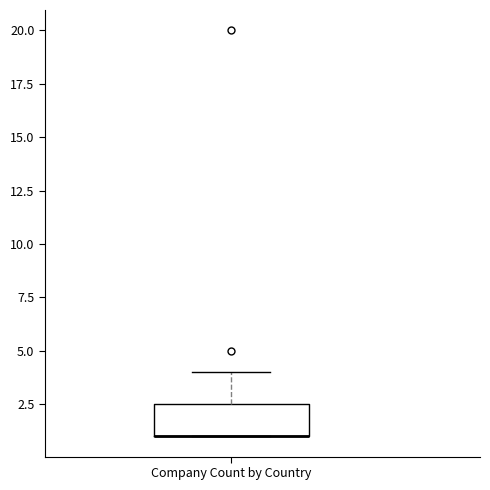

Read this box plot against the y-axis: the position of the median line, the range covered by the box, and the ends of both whiskers. The values are not printed on the chart, so give them approximately, as read against the axis.

median 1.0 (drawn on the box's lower edge), box 1.0 to 2.5, whiskers 1.0 to 4.0